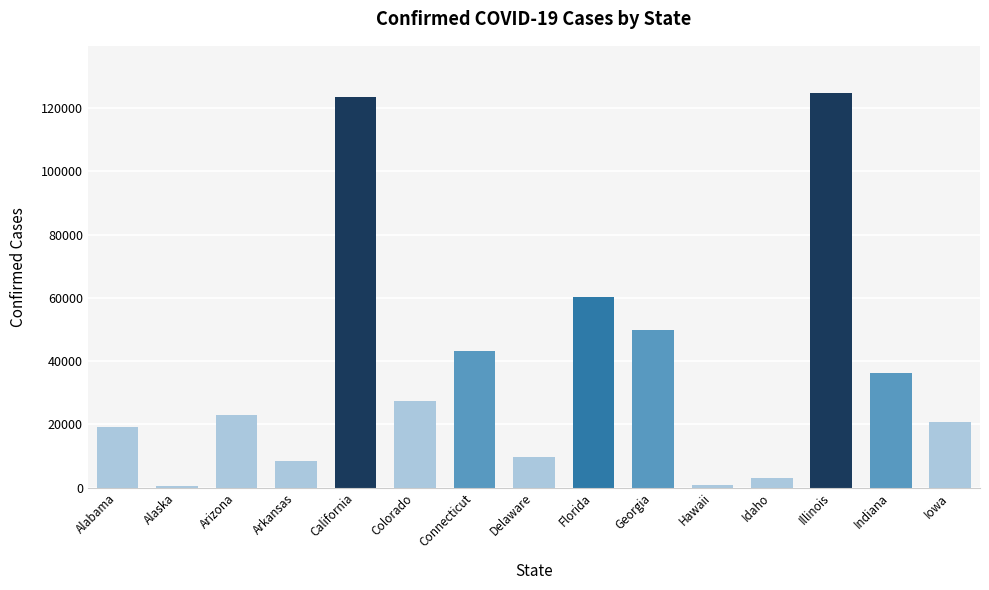

What is the maximum value shown in the chart?

124759